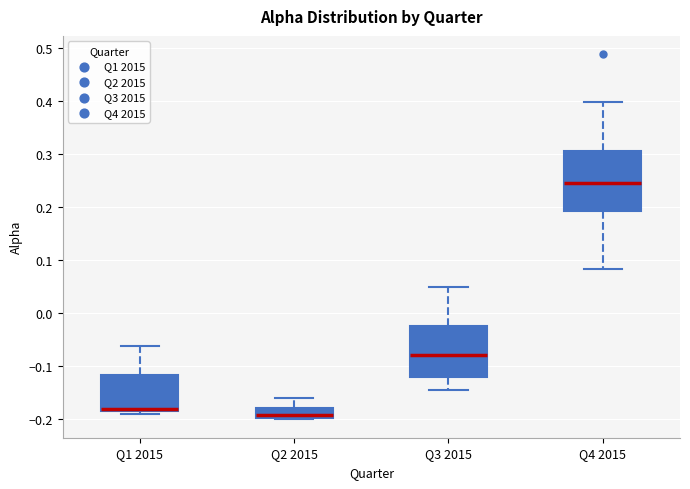

Reading left to right, transcribe this box plot: for each box, give where its median line is, the range the box spans, and where its two whiskers end, as read against the y-axis. The values are not printed on the chart, so give them approximately, as read against the axis.

Q1 2015: median -0.18, box -0.19 to -0.12, whiskers -0.19 (just below the box's lower edge) to -0.06
Q2 2015: median -0.19, box -0.20 to -0.18, whiskers -0.20 to -0.16
Q3 2015: median -0.08, box -0.12 to -0.03, whiskers -0.14 to 0.05
Q4 2015: median 0.24, box 0.19 to 0.31, whiskers 0.08 to 0.40